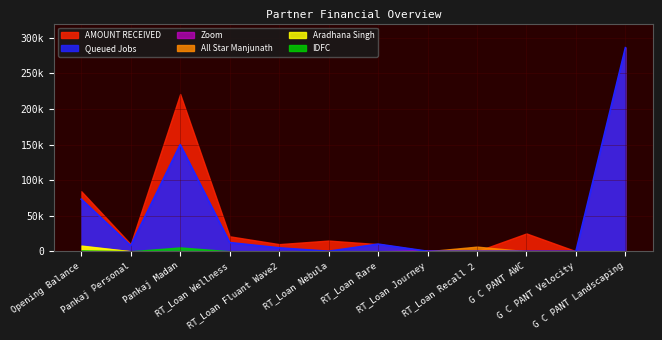

Is it true that Aradhana Singh equals 0 at Pankaj Madan?

True